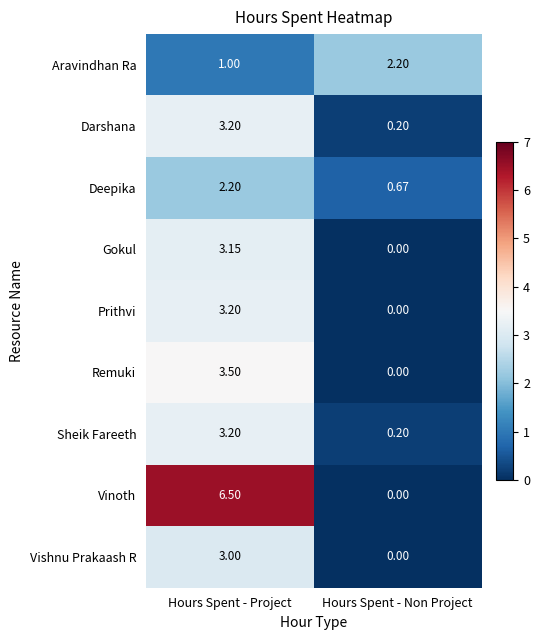

Where is Vinoth nearest to the value 3?

Hours Spent - Non Project